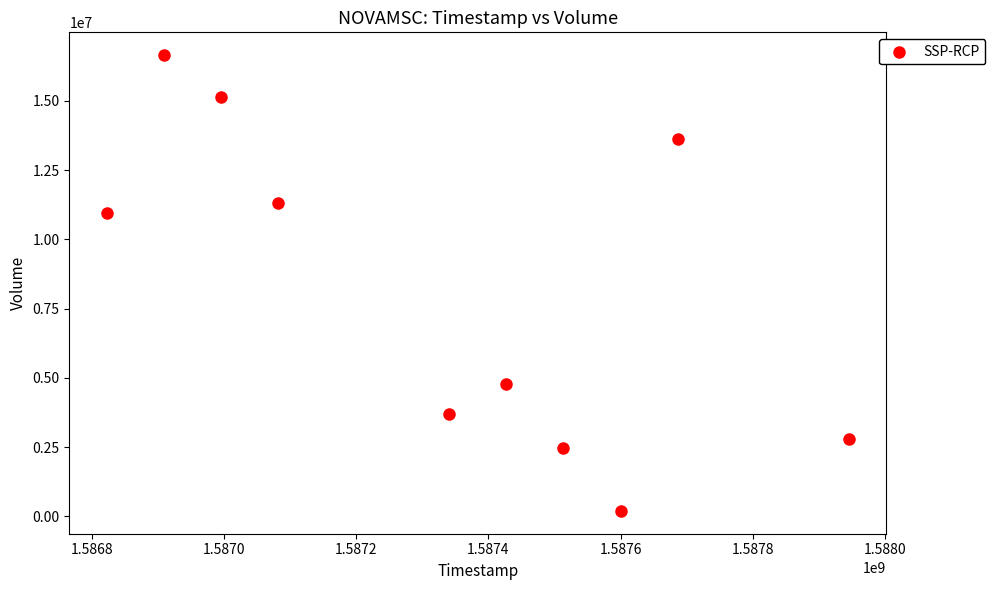

What Y value in the scatter plot is closest to 8426800?

10952300